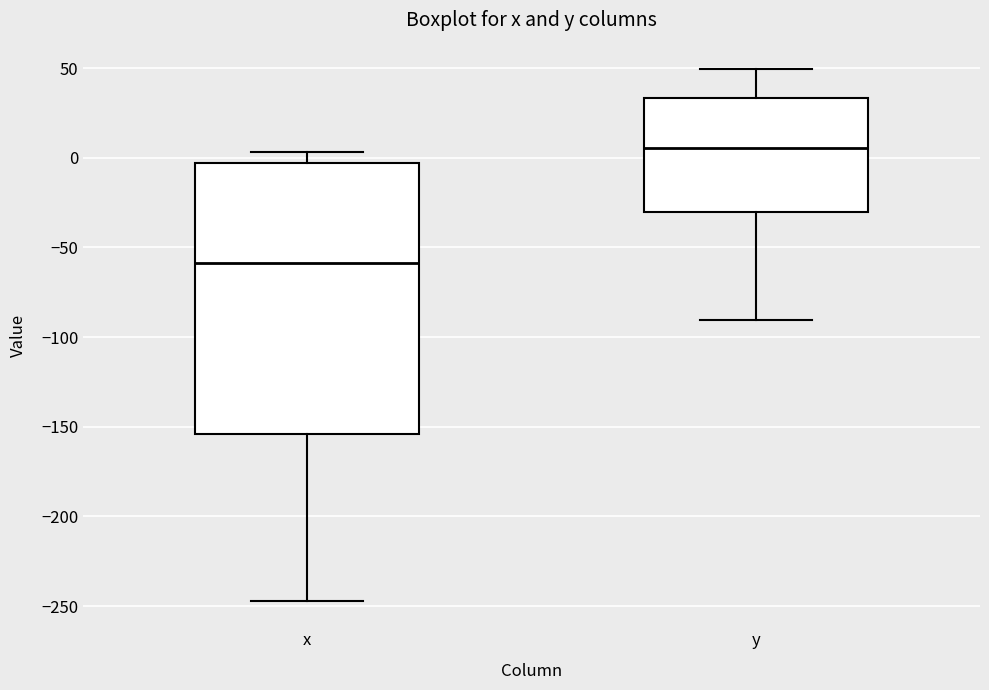

Where is the lower edge of the box for x on the y-axis? The values are not printed on the chart, so give them approximately, as read against the axis.

-155